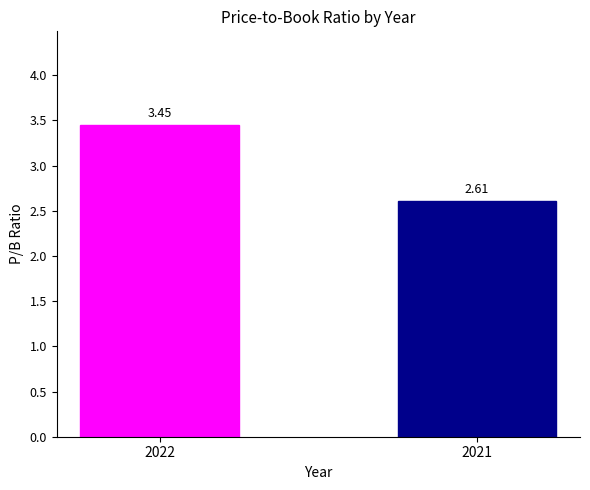

Which has a higher value, 2022 or 2021?

2022